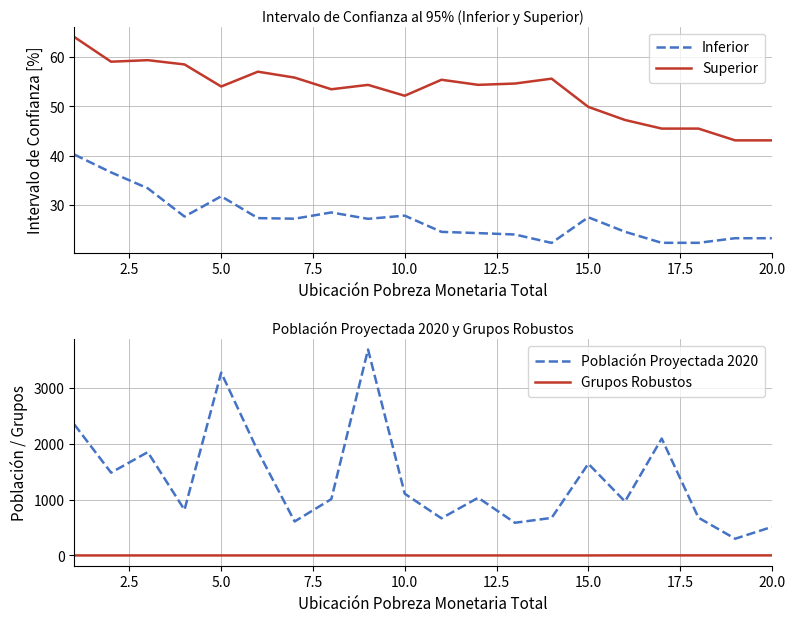

True or false: Inferior and Superior intersect in this chart.

False